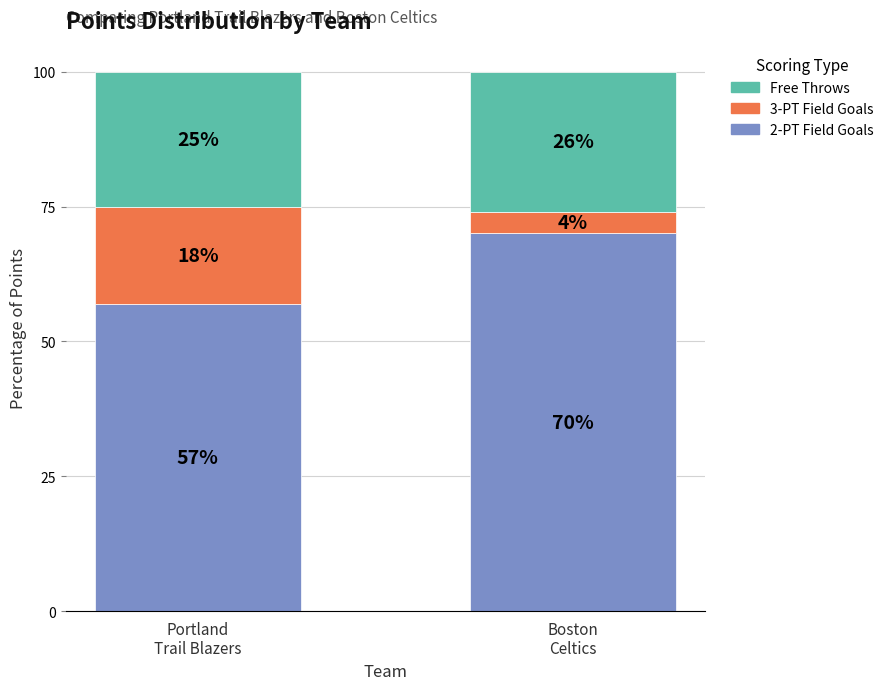

What is the sum of all 2-PT Field Goals values?

127